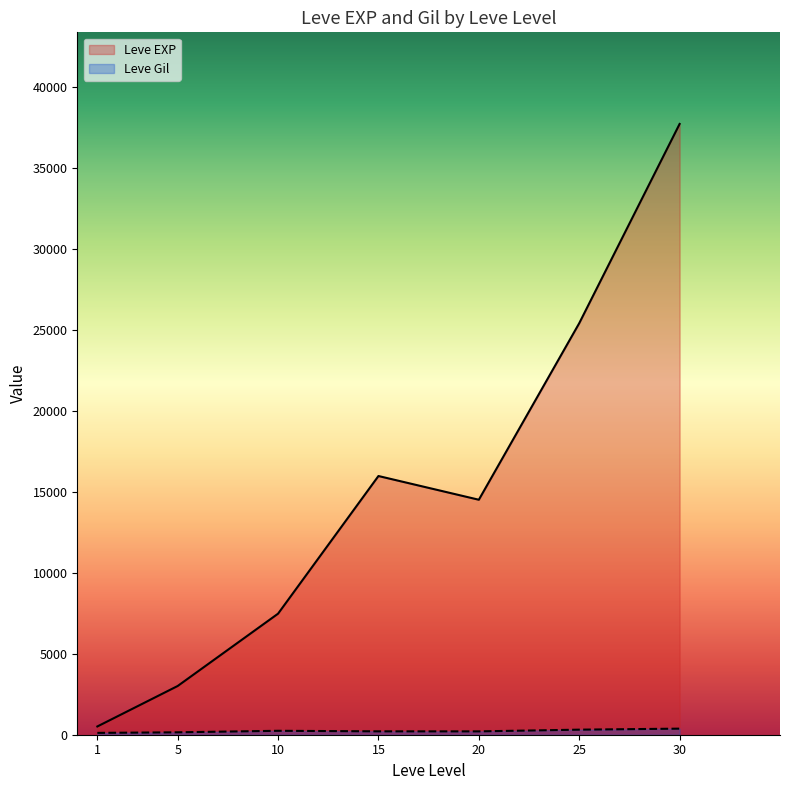

List the labels in order of Leve EXP value, largest first.

30, 25, 15, 20, 10, 5, 1